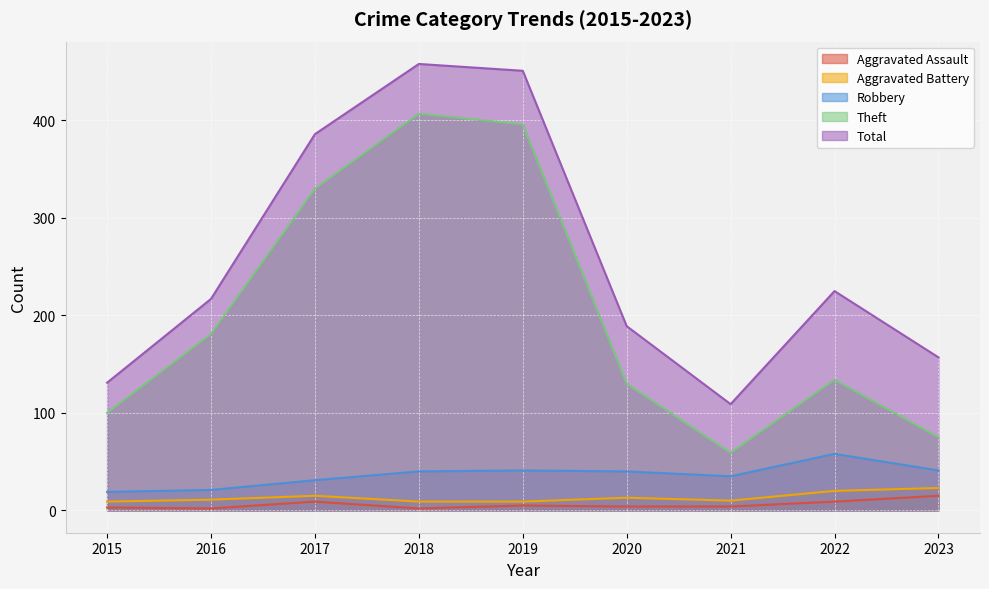

Is it true that Theft equals 129 at 2019?

False